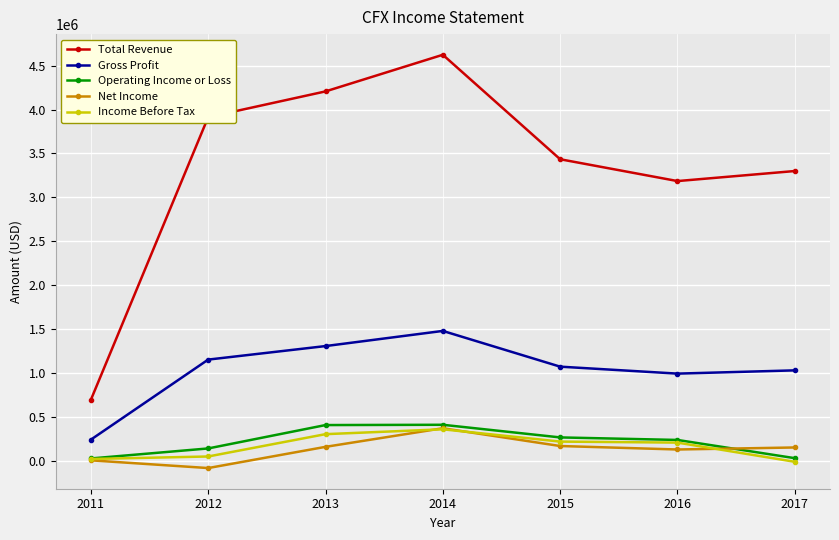

True or false: Total Revenue and Income Before Tax cross at least once.

False